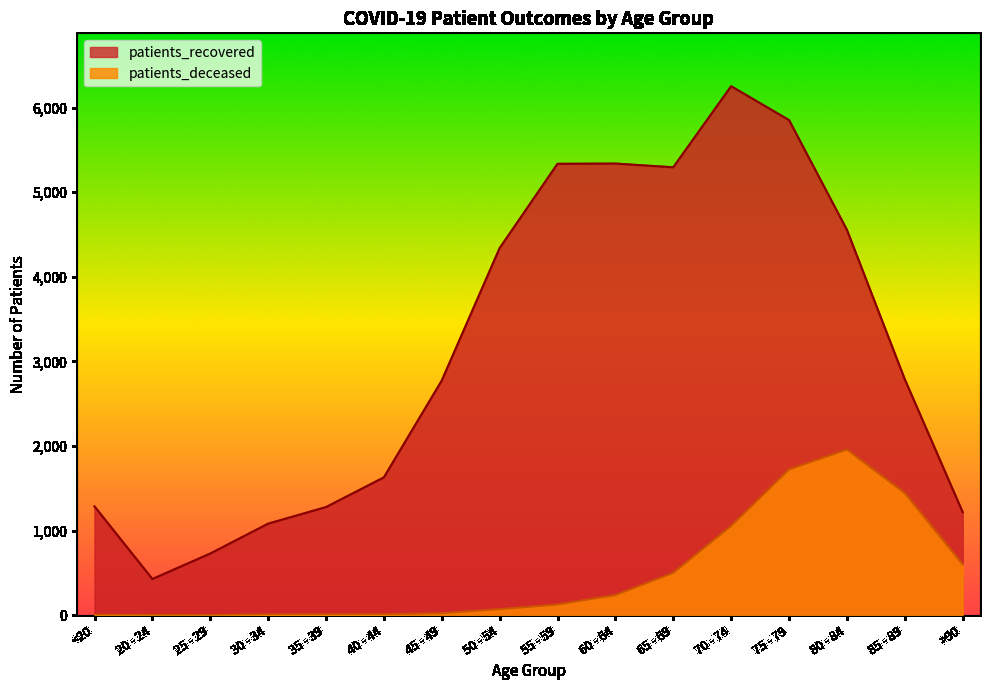

In patients_recovered, how many points are lower than both neighbors (excluding endpoints)?

2